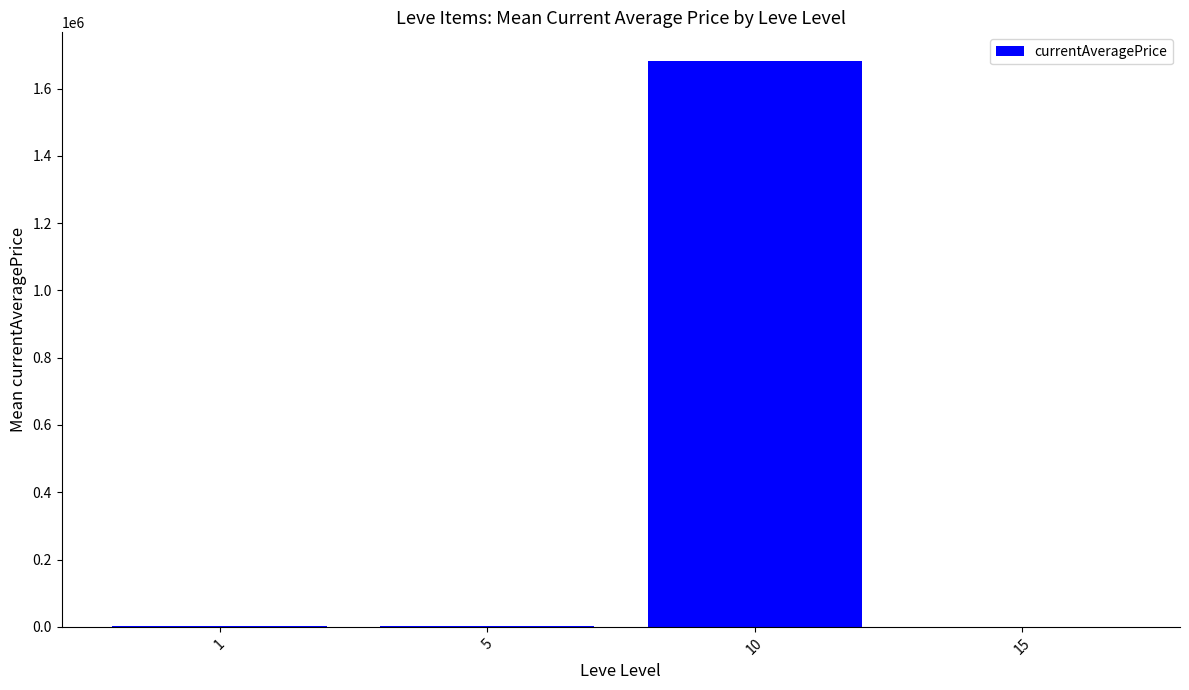

What value does the data have at 5?

1805.5